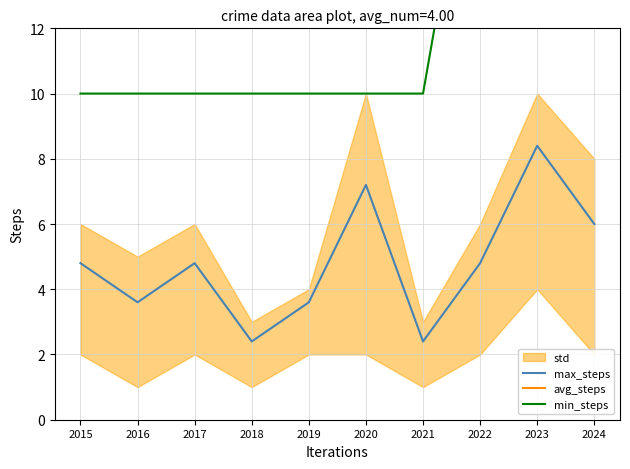

Rank the categories by avg_steps value from highest to lowest.

2023, 2020, 2024, 2015, 2017, 2022, 2016, 2019, 2018, 2021